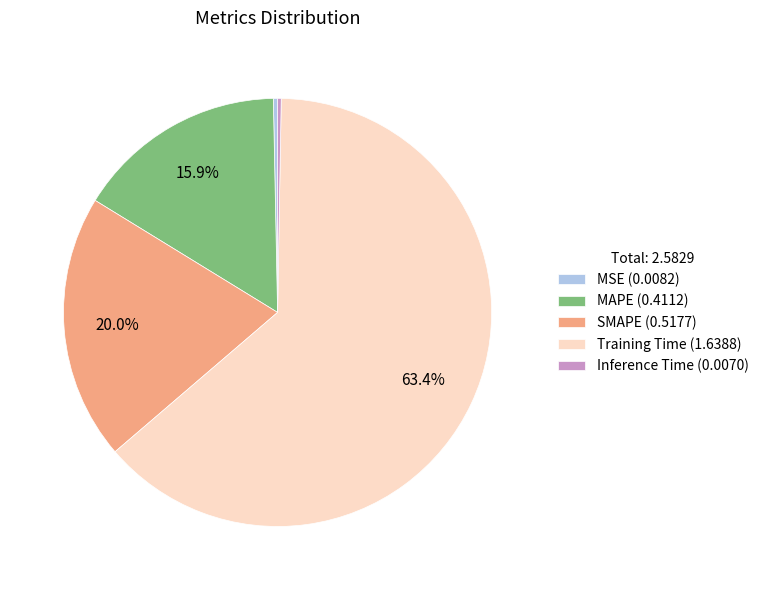

Do SMAPE (0.5177) and Training Time (1.6388) together represent more than half of the pie?

Yes